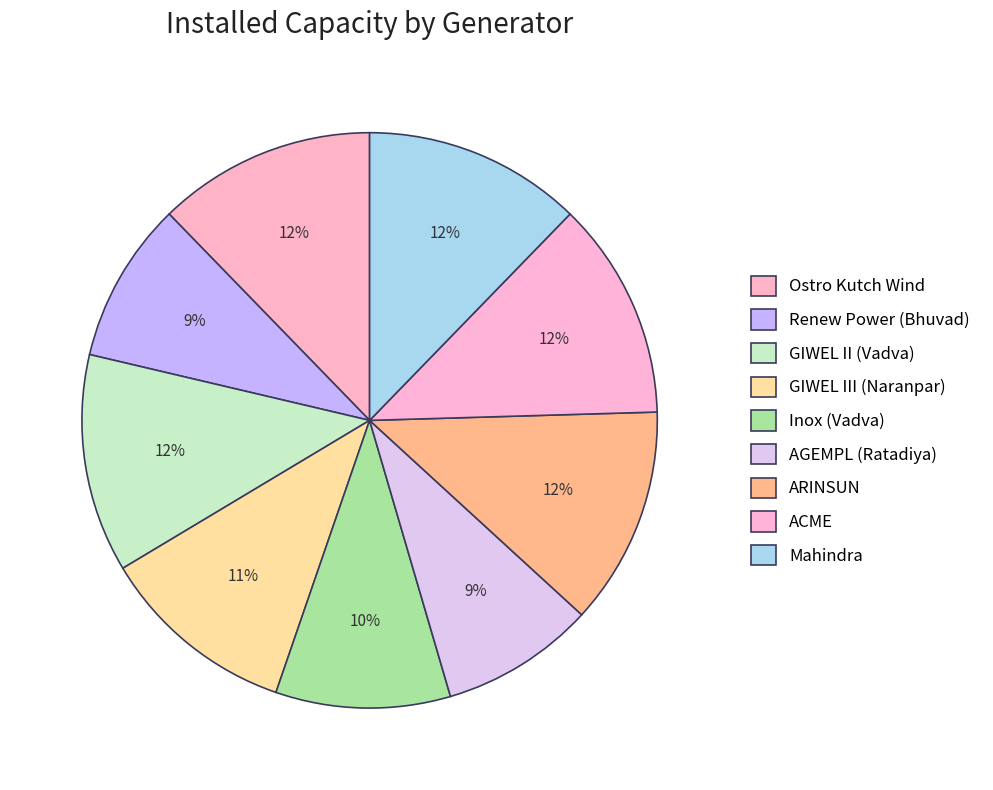

The GIWEL II (Vadva) slice represents 12% of the pie. True or false?

True